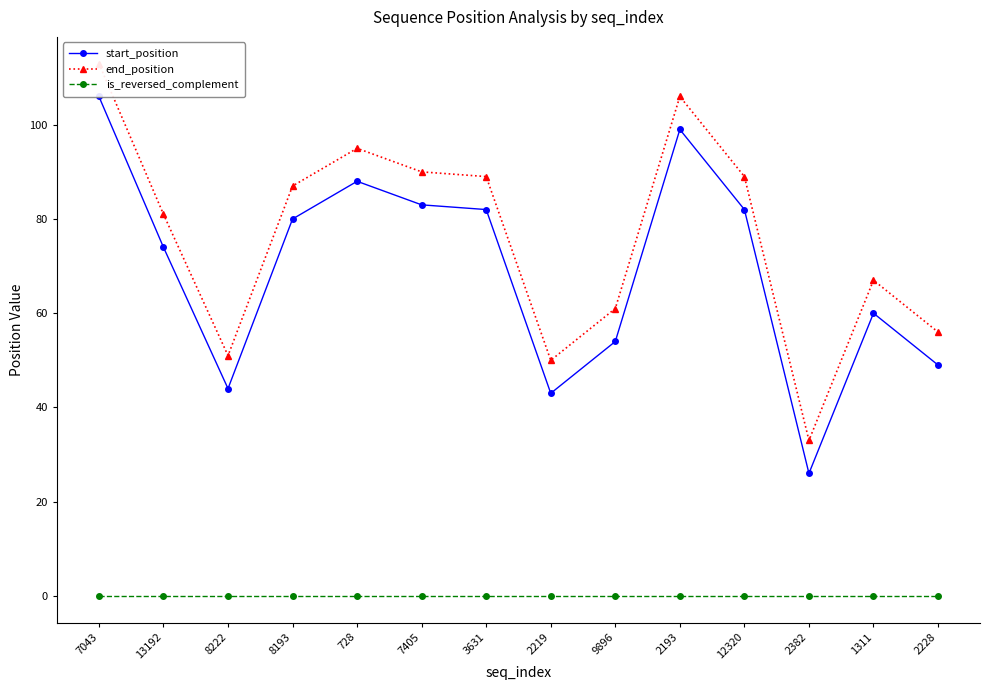

What is the difference between the maximum and minimum values in the start_position series?

80